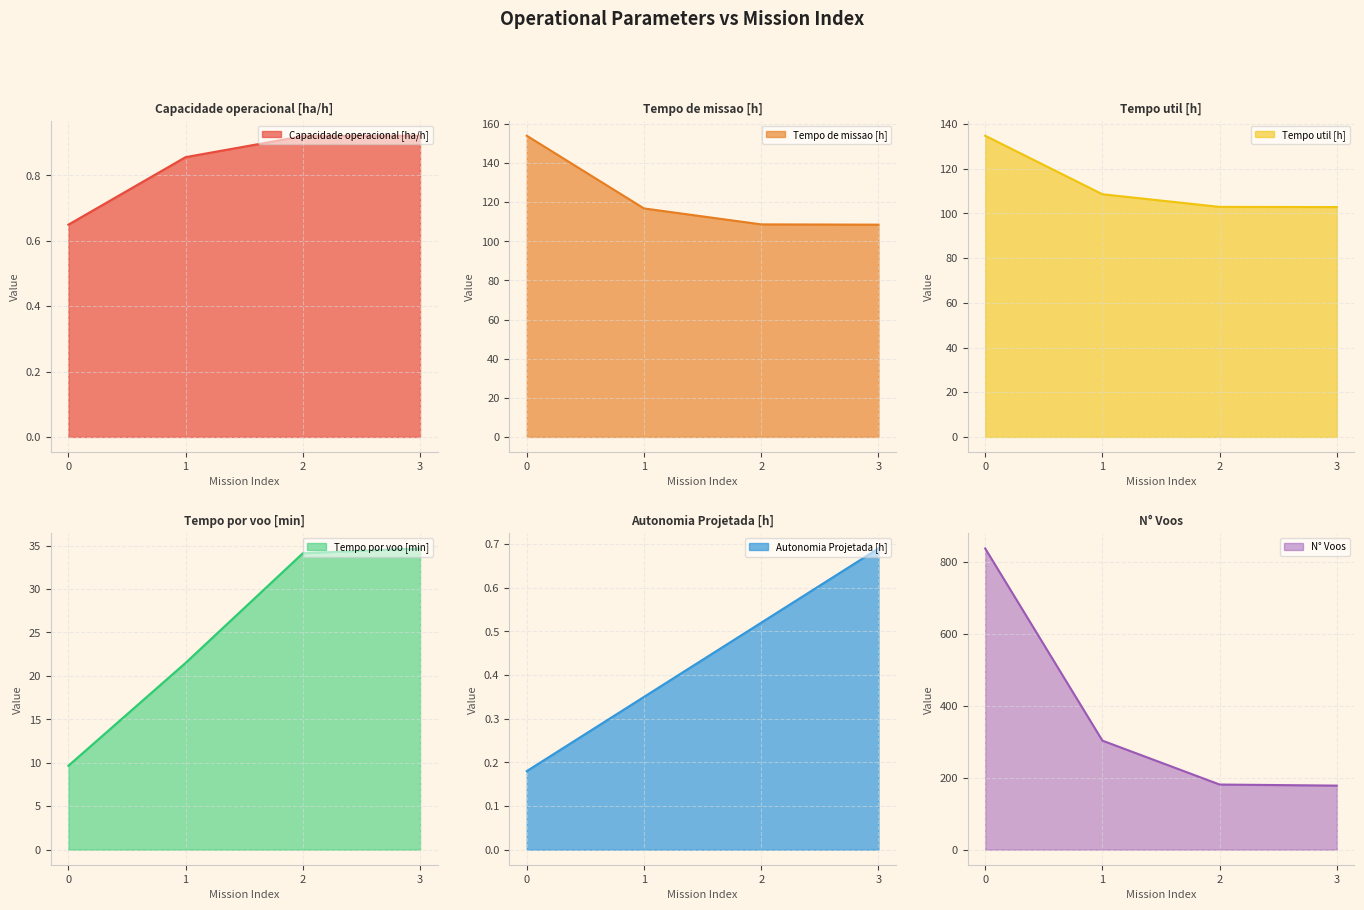

What value does the Tempo por voo [min] series have at 2?

34.1